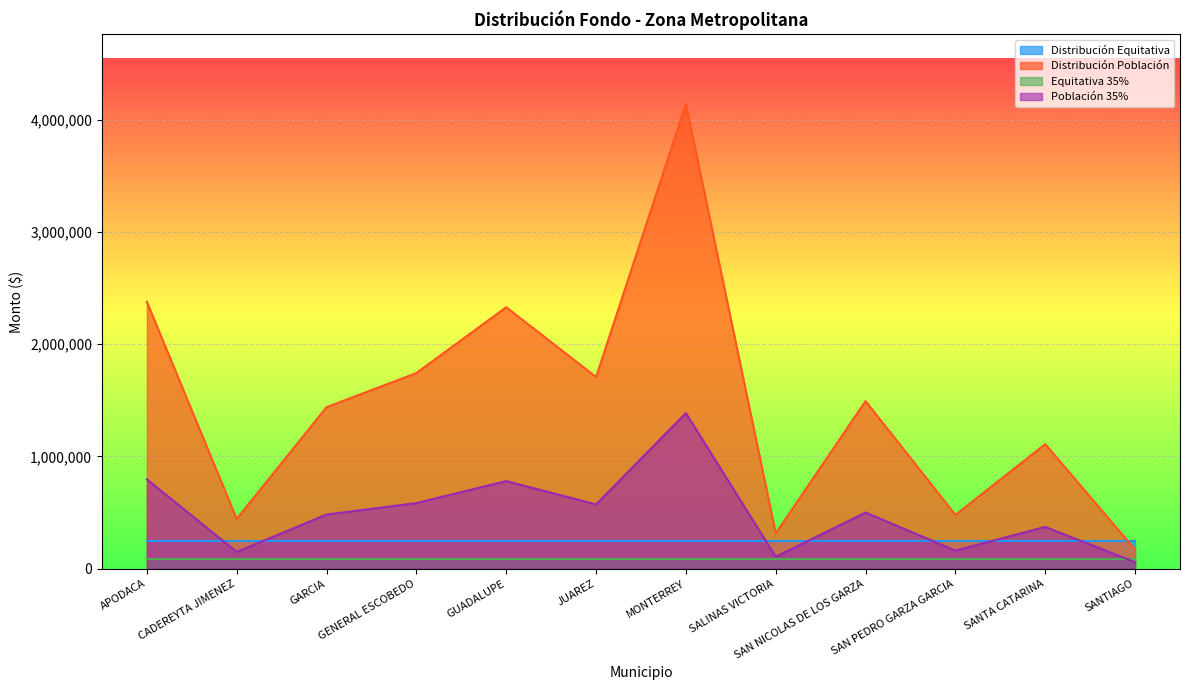

Which label corresponds to the smallest value in the chart?

SANTIAGO